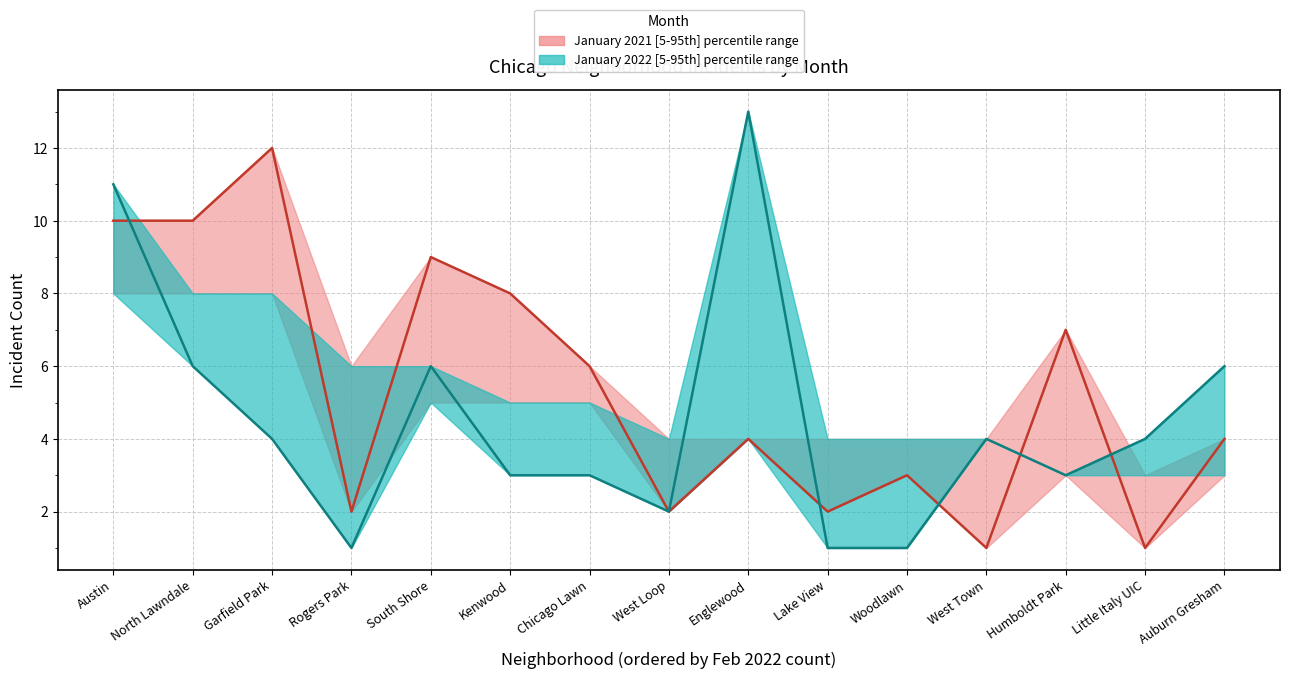

At which category does January 2022 median reach its first local peak?

South Shore